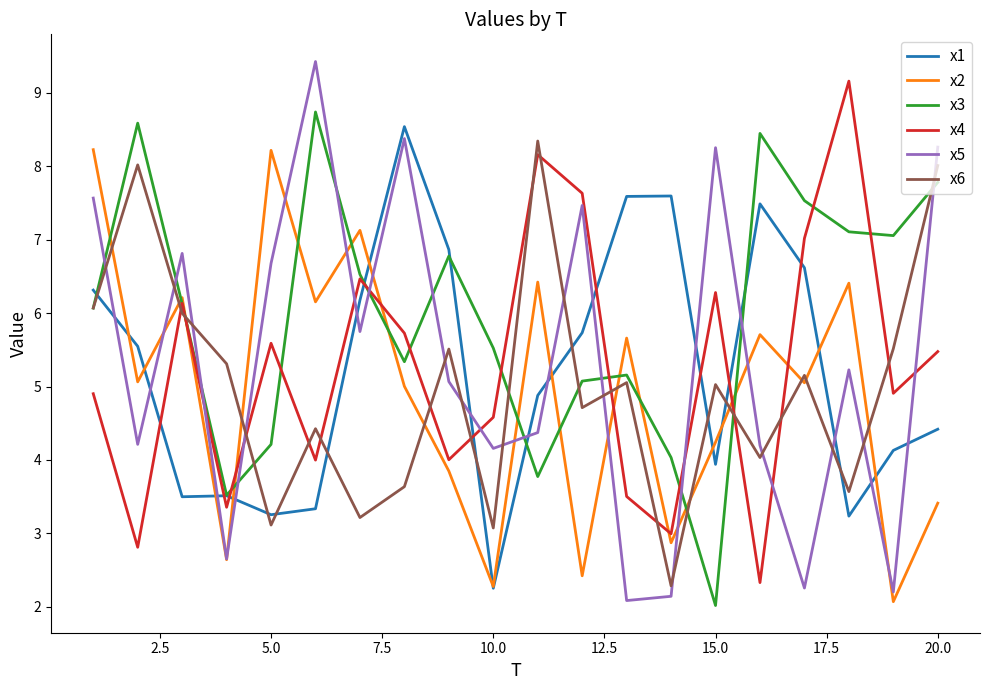

At how many categories does at least one series exceed 6?

18